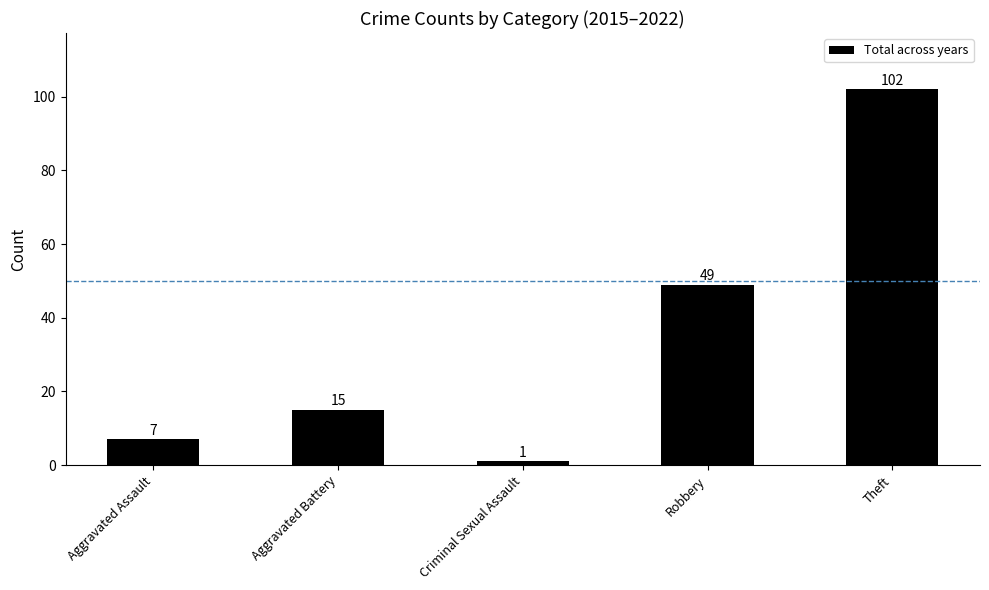

Reading left to right, transcribe all the data shown in this chart.

Aggravated Assault=7	Aggravated Battery=15	Criminal Sexual Assault=1	Robbery=49	Theft=102